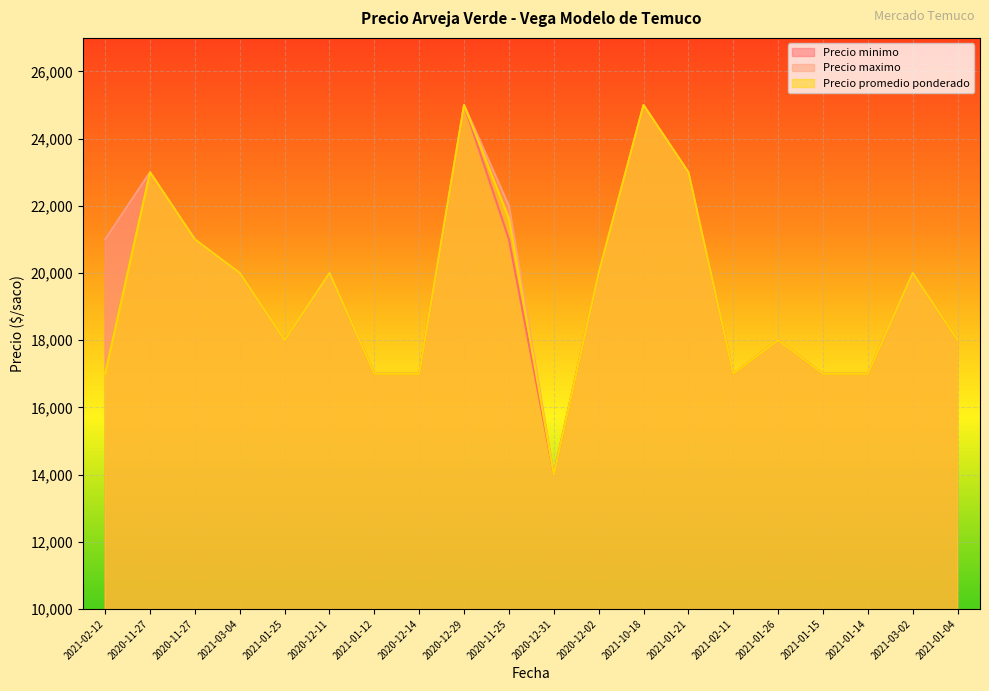

At which label does Precio minimo reach its minimum?

2020-12-31